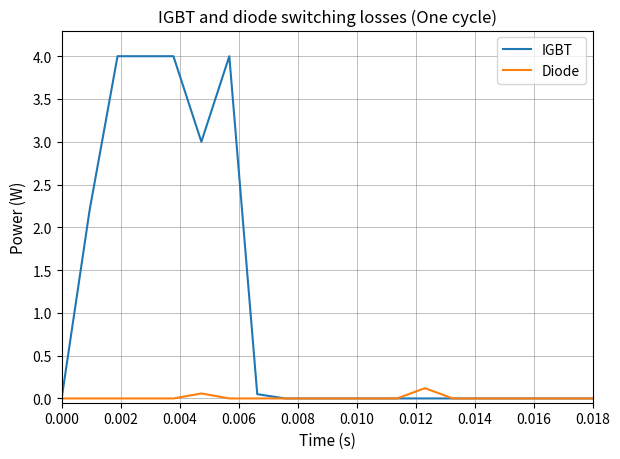

Which series has the widest spread of values?

IGBT